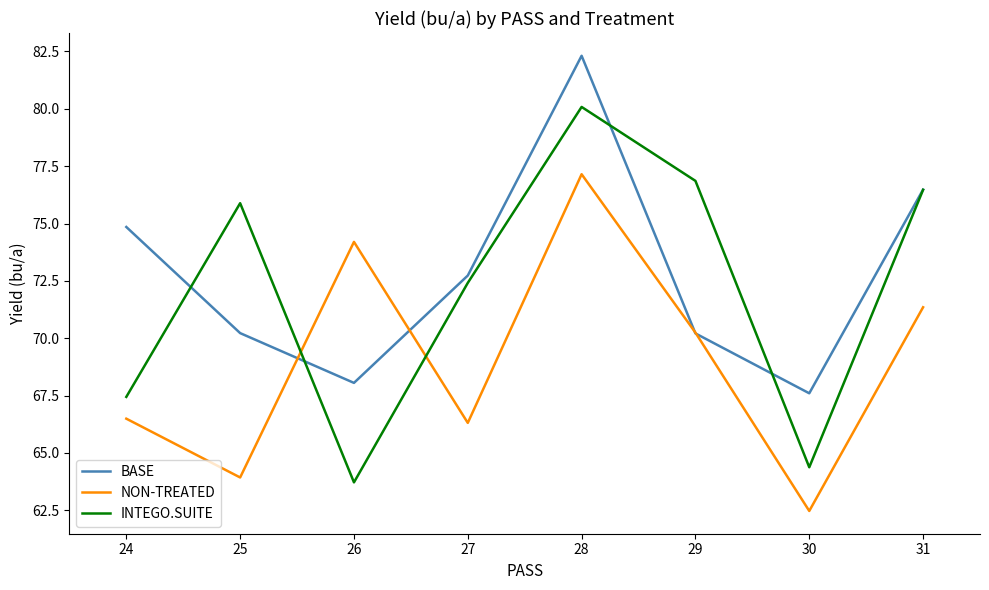

At which category does INTEGO.SUITE reach its first local valley?

26